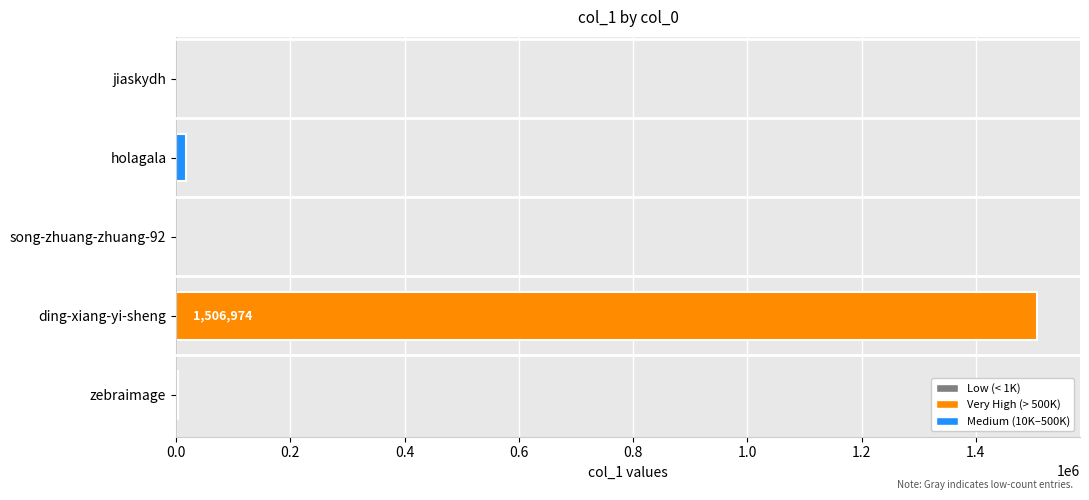

Which has a higher value, zebraimage or ding-xiang-yi-sheng?

ding-xiang-yi-sheng